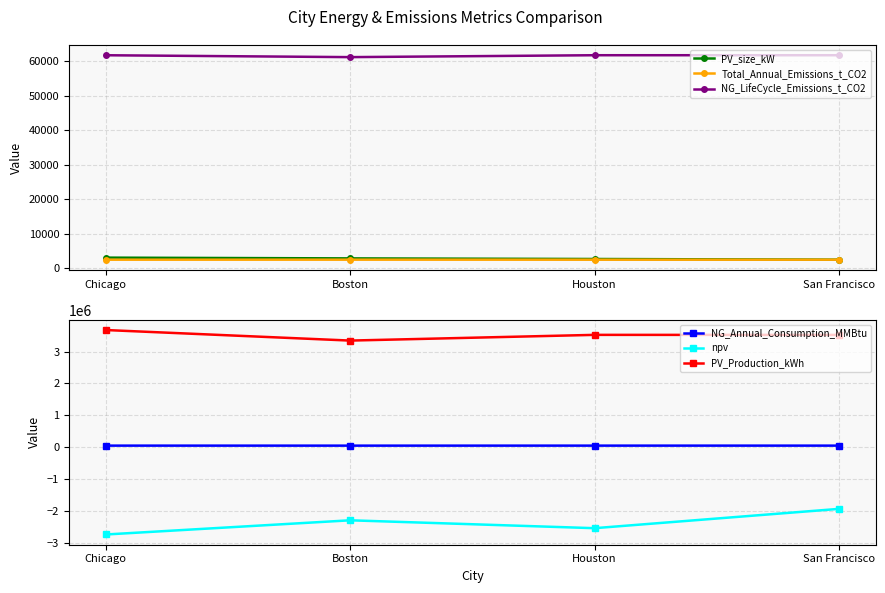

Rank the categories by npv value from lowest to highest.

Chicago, Houston, Boston, San Francisco